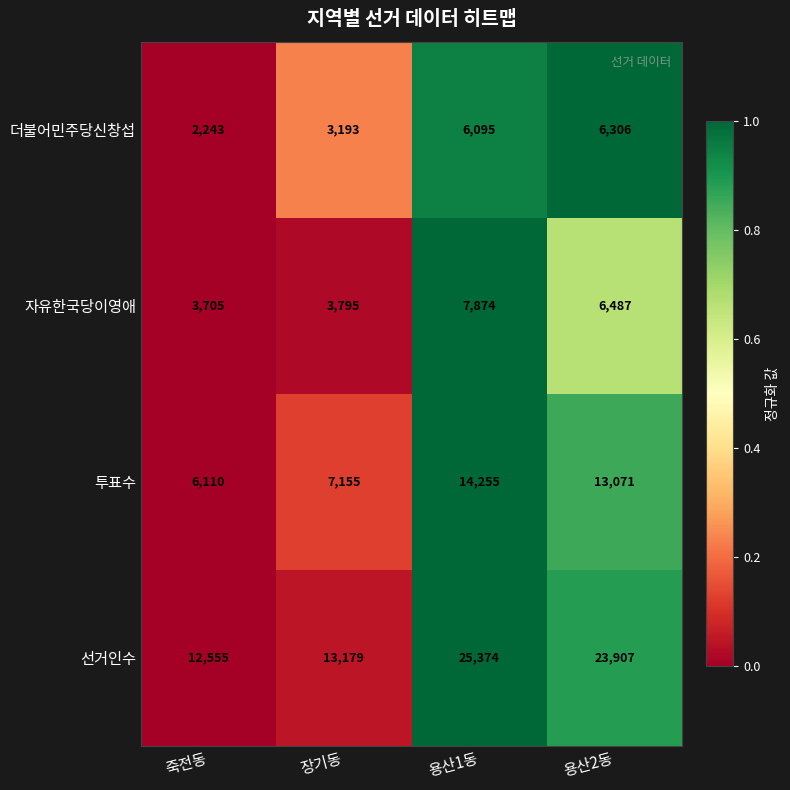

Which category has the highest value in the 자유한국당이영애 series?

용산1동